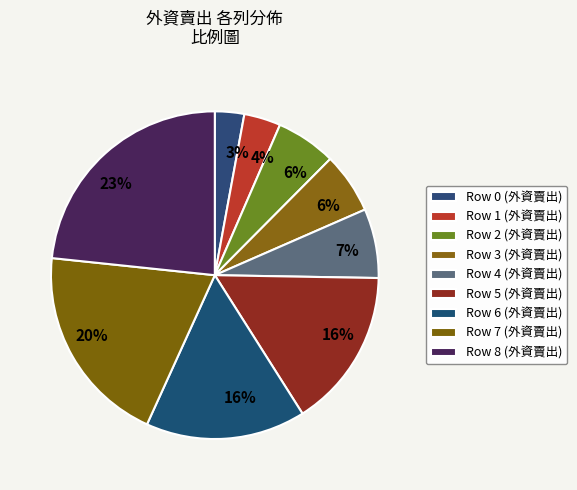

How many segments does this pie chart have?

9